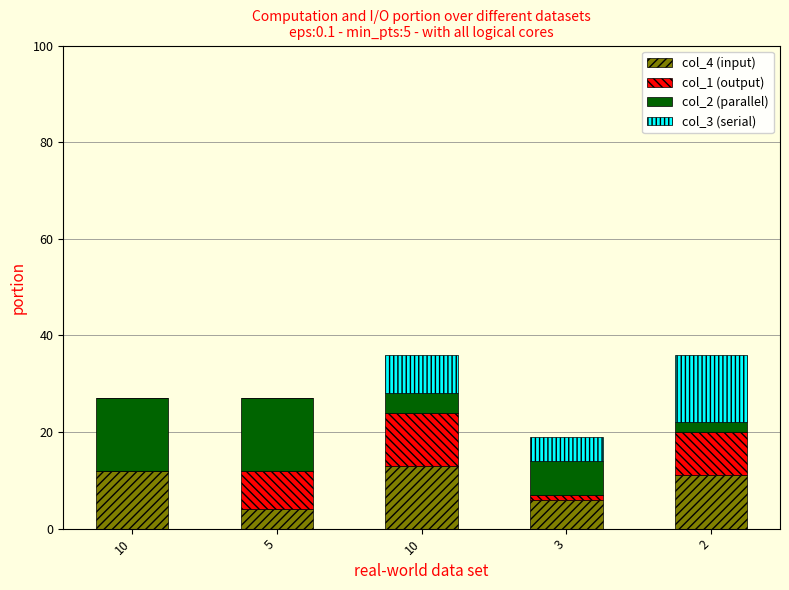

What are all the series names shown in the legend?

col_4 (input), col_1 (output), col_2 (parallel), col_3 (serial)